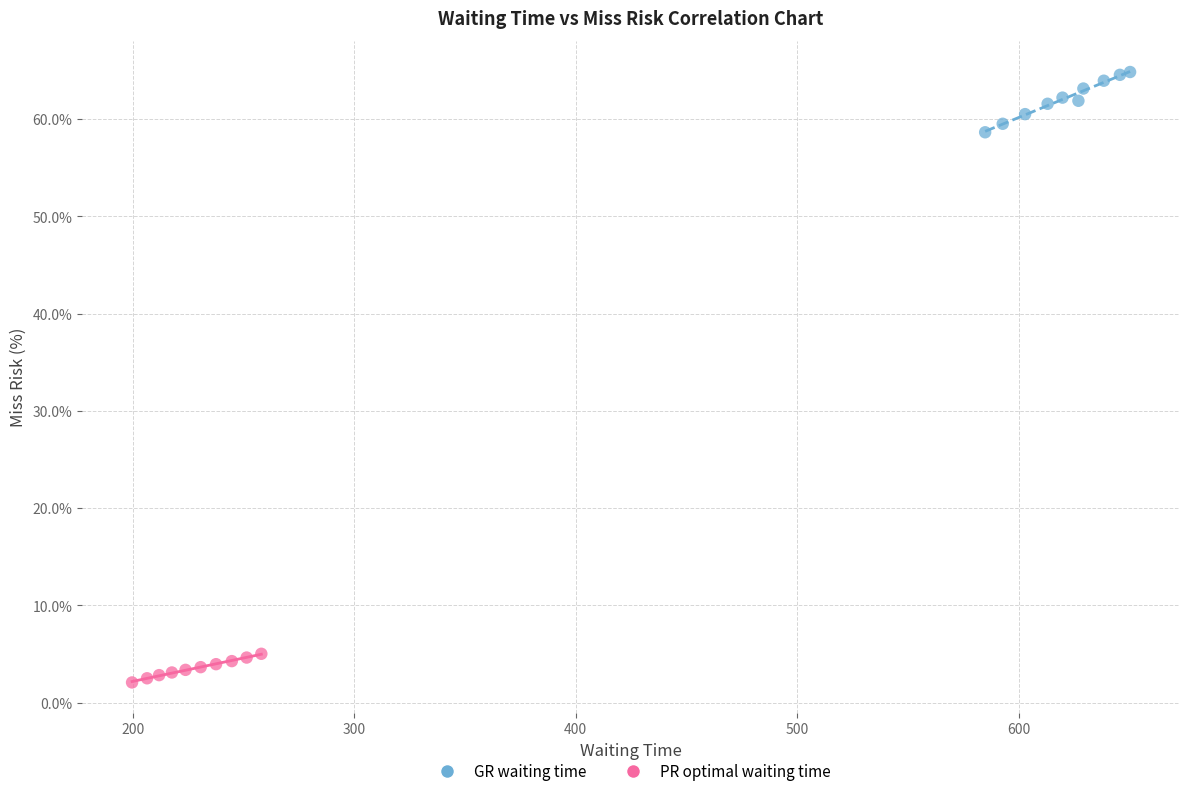

Which series contains the highest Y value?

GR waiting time